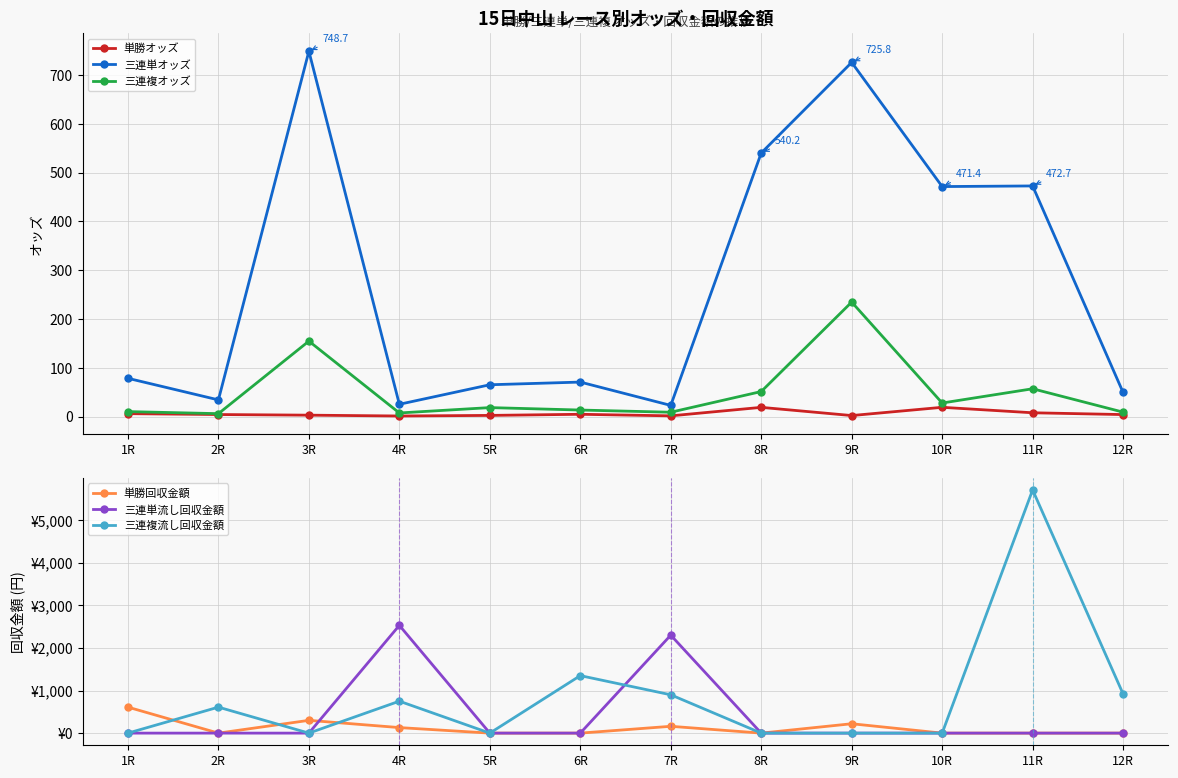

How many series are shown in this chart?

6